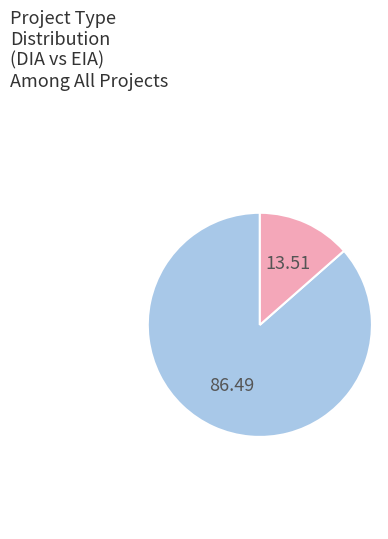

Rank the categories by value from highest to lowest.

DIA, EIA